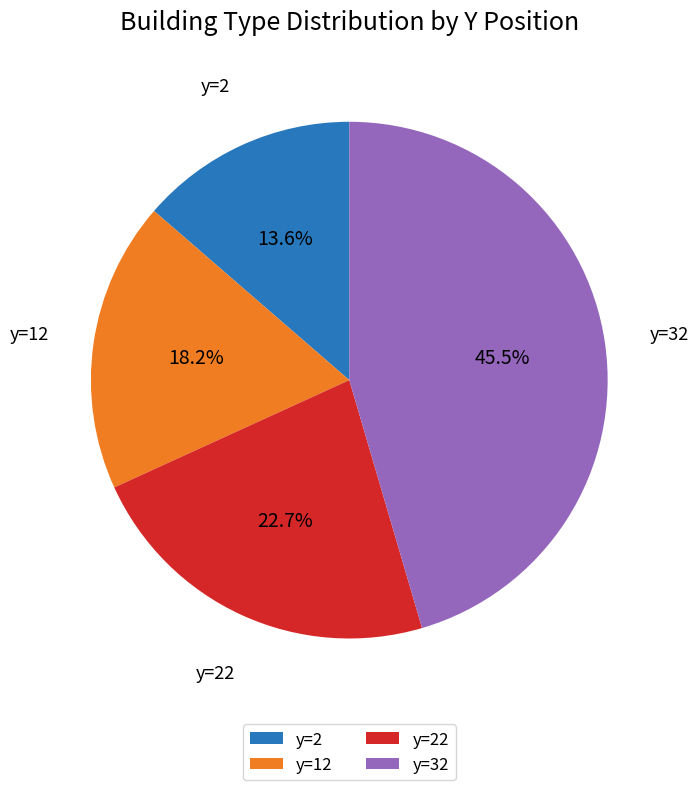

Combined, do y=22 and y=12 account for over 50%?

No